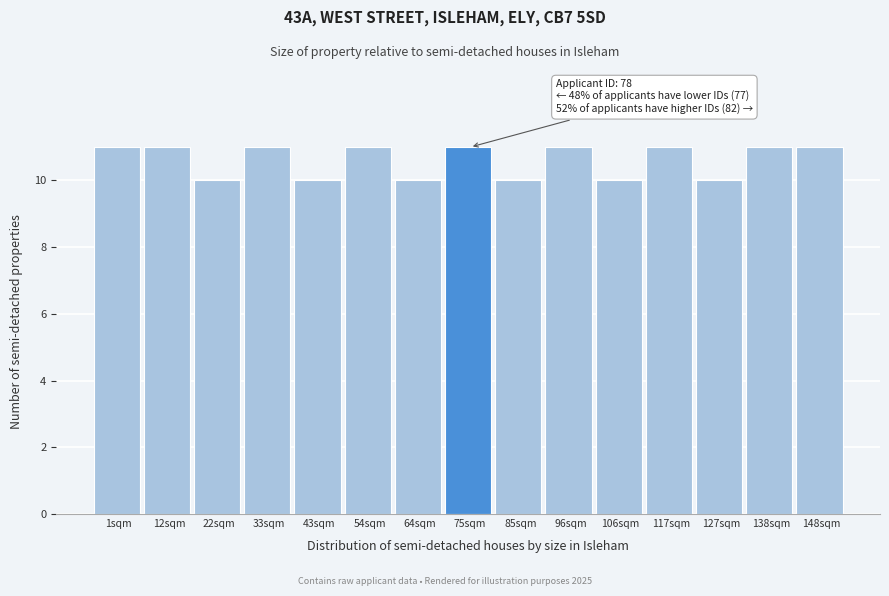

Reading left to right, what are all the values shown in this chart?

11	11	10	11	10	11	10	11	10	11	10	11	10	11	11